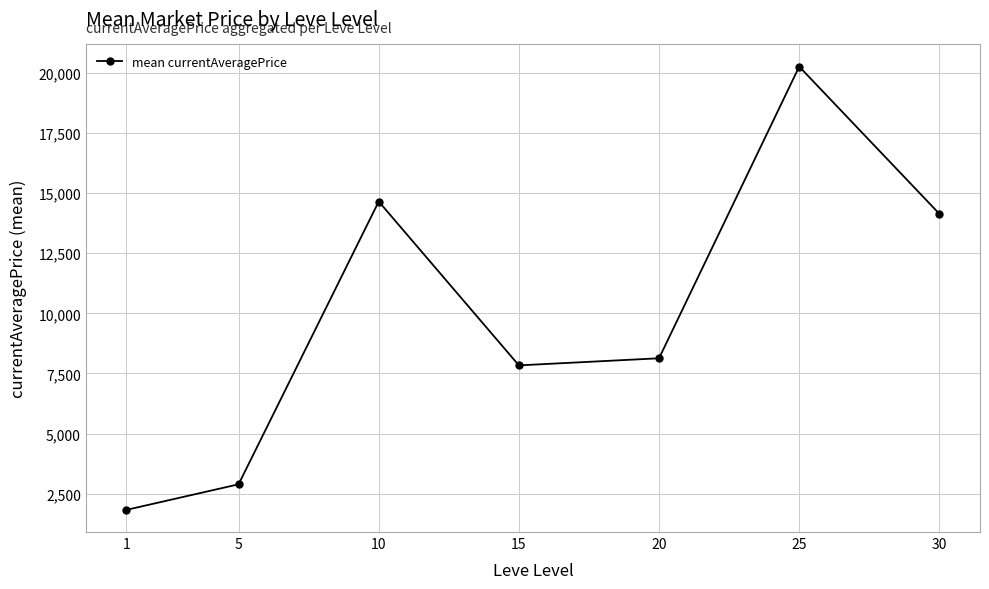

How many data points are less than 8131?

3